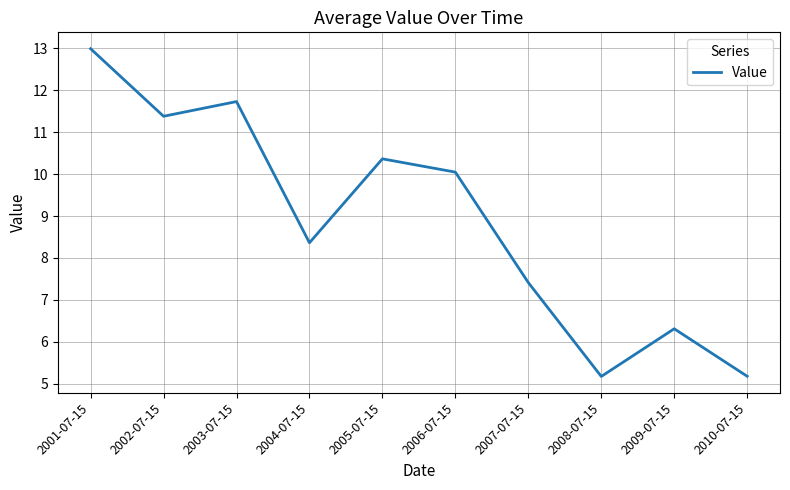

Which has a higher value, 2005-07-15 or 2009-07-15?

2005-07-15